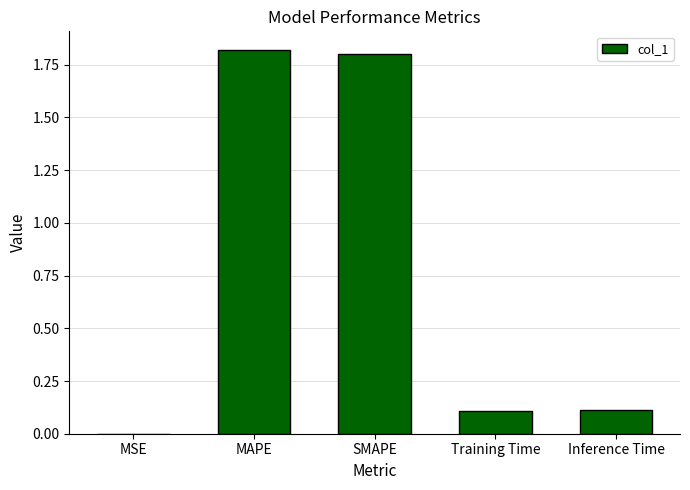

What is the sum of the values at MSE and Training Time?

0.1